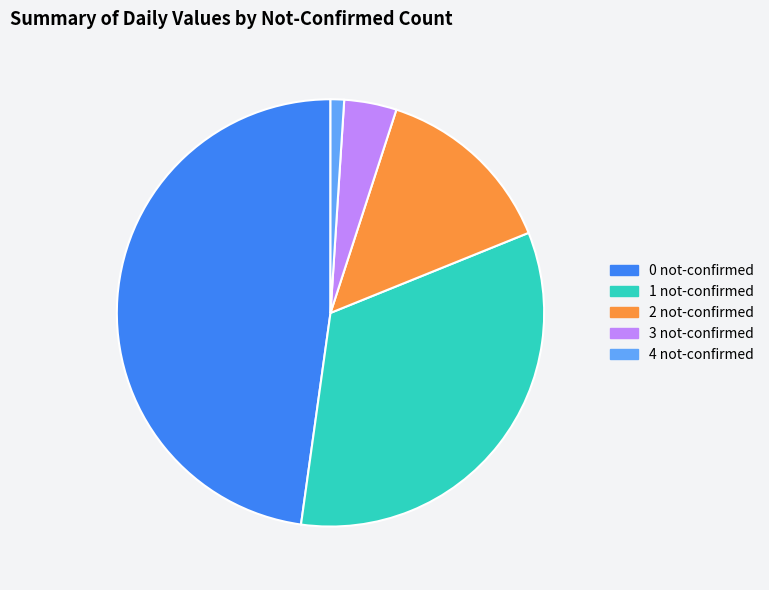

Combined, do 0 not-confirmed and 3 not-confirmed account for over 50%?

Yes